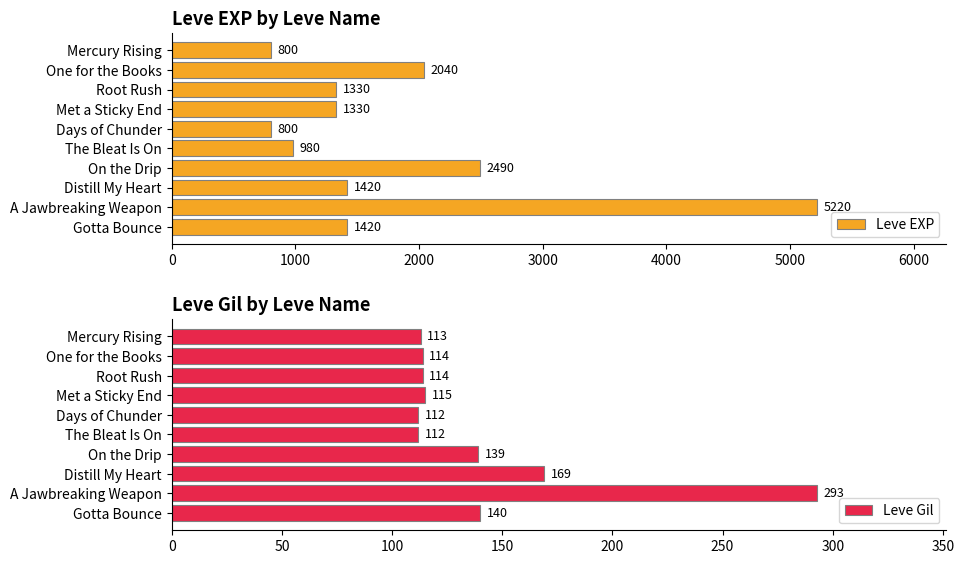

How many values in the Leve EXP series are below 1420?

5